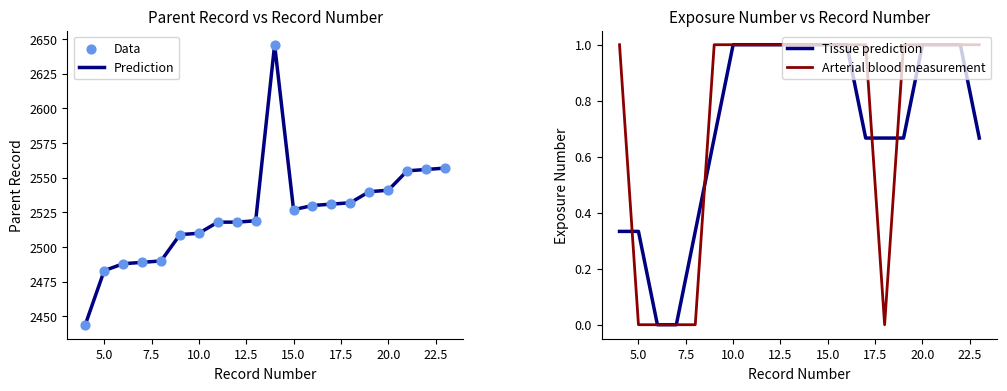

What is the highest value of the Prediction series?

2646